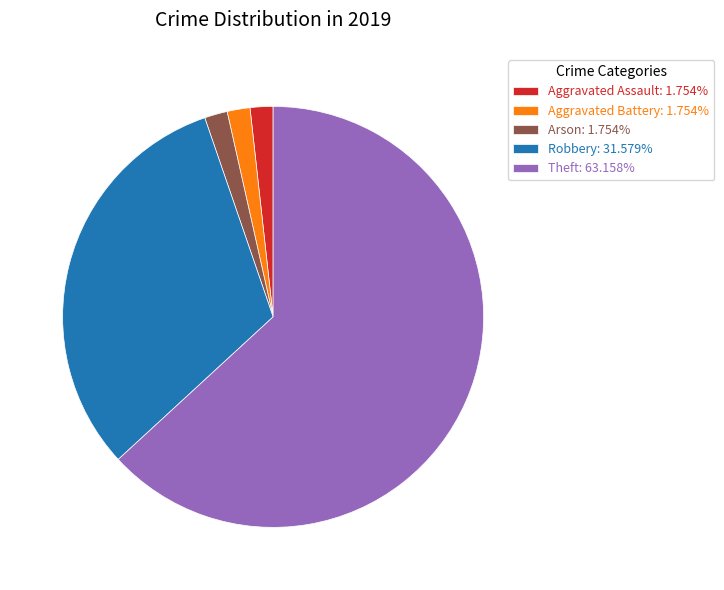

Do Robbery: 31.579% and Theft: 63.158% together represent more than half of the pie?

Yes